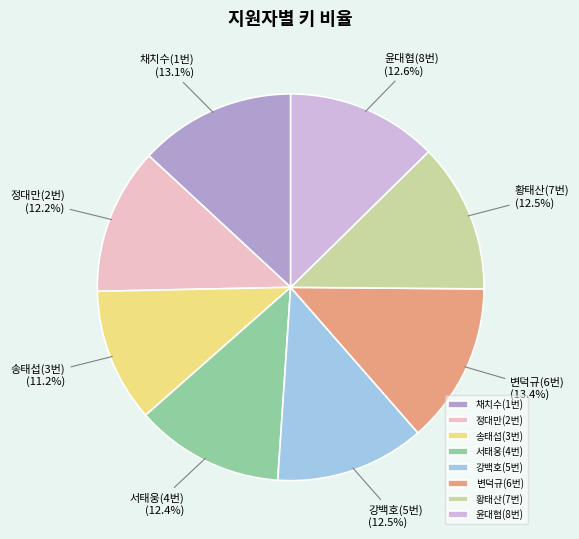

Combined, do 채치수(1번) and 강백호(5번) account for over 50%?

No